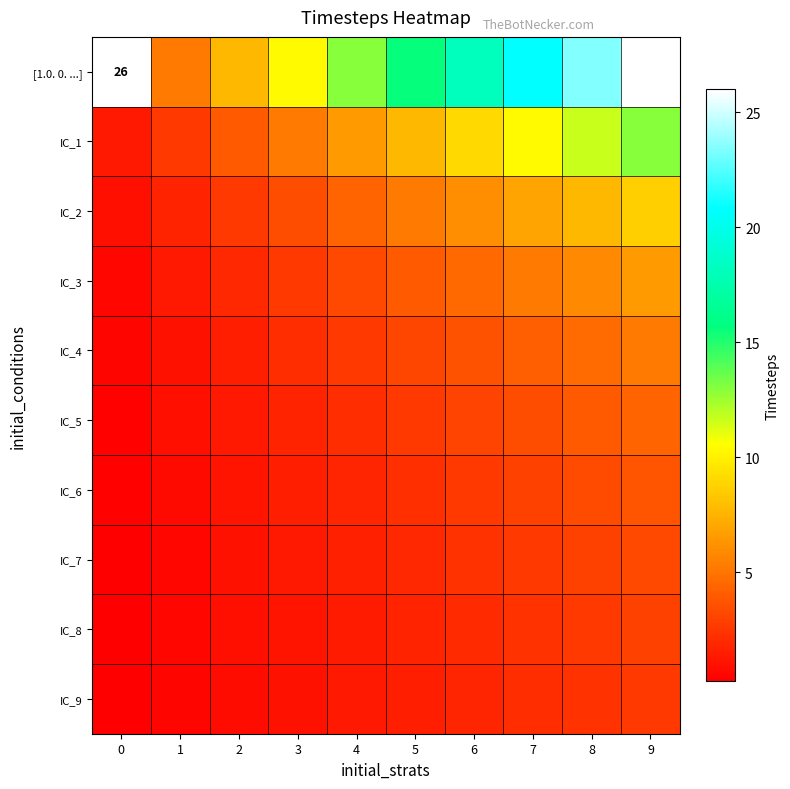

List the labels in order of IC_6 value, smallest first.

0, 1, 2, 3, 4, 5, 6, 7, 8, 9